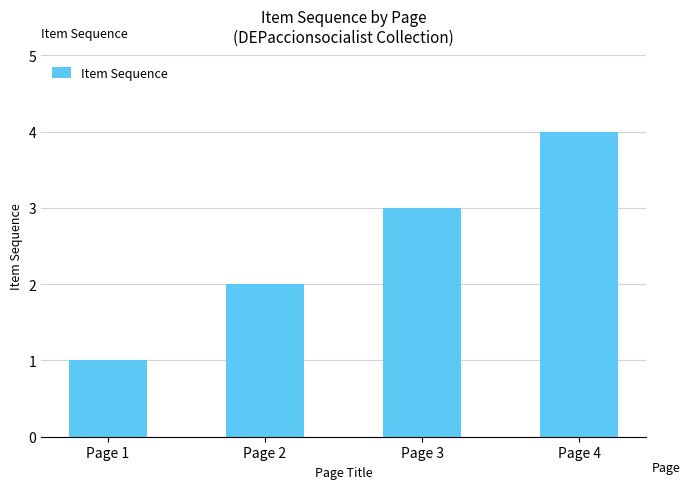

What is the smallest value displayed?

1